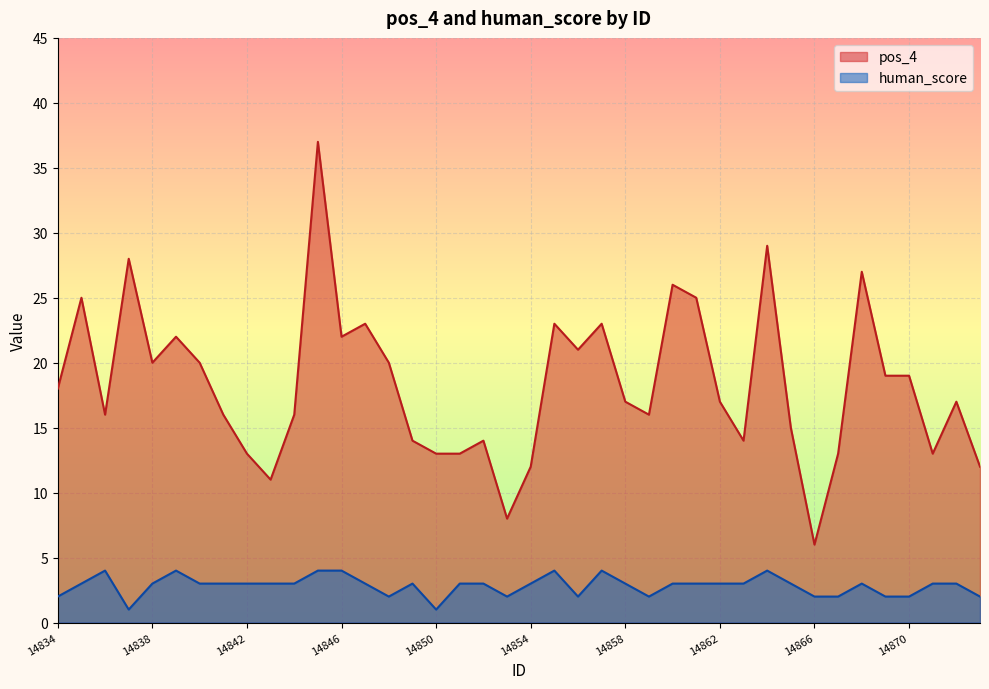

True or false: human_score and pos_4 intersect in this chart.

False